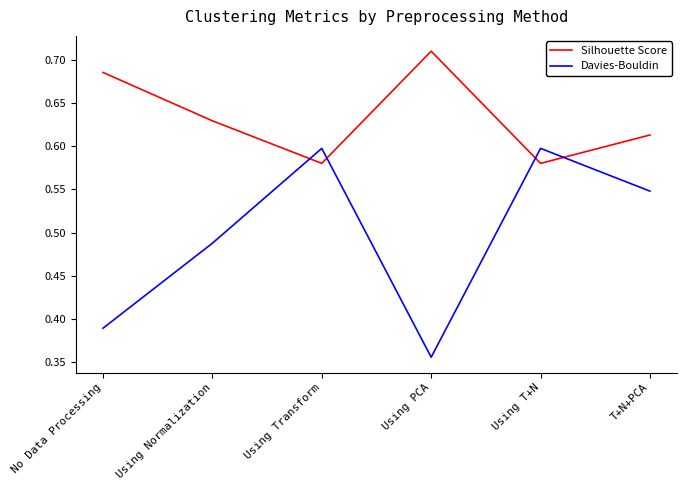

At which label does Silhouette Score reach its peak?

Using PCA